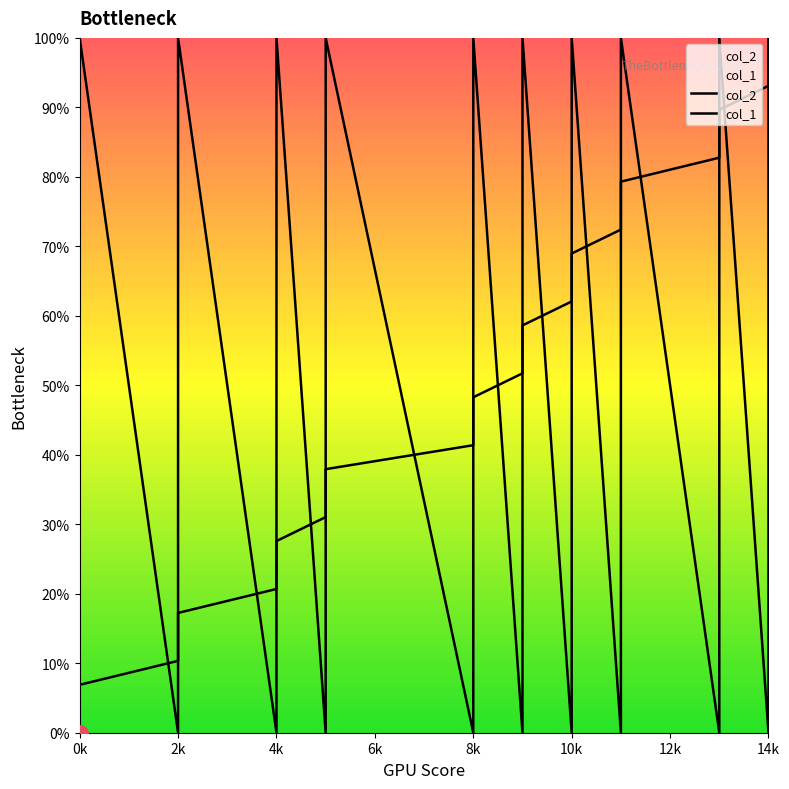

Which series reaches the maximum Y coordinate?

col_2